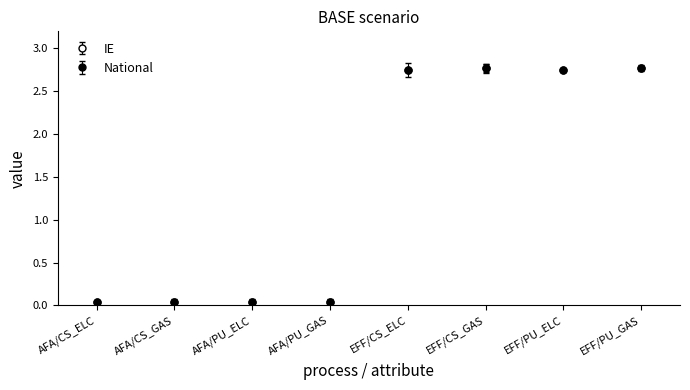

Does the chart have visible grid lines?

No